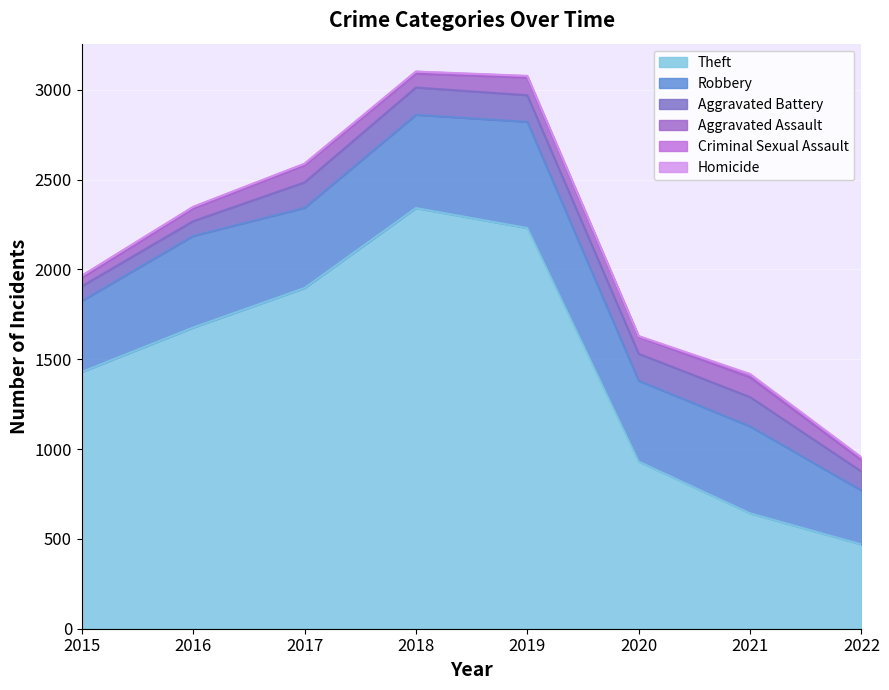

What is the spread (max minus min) of values at 2019?

2228